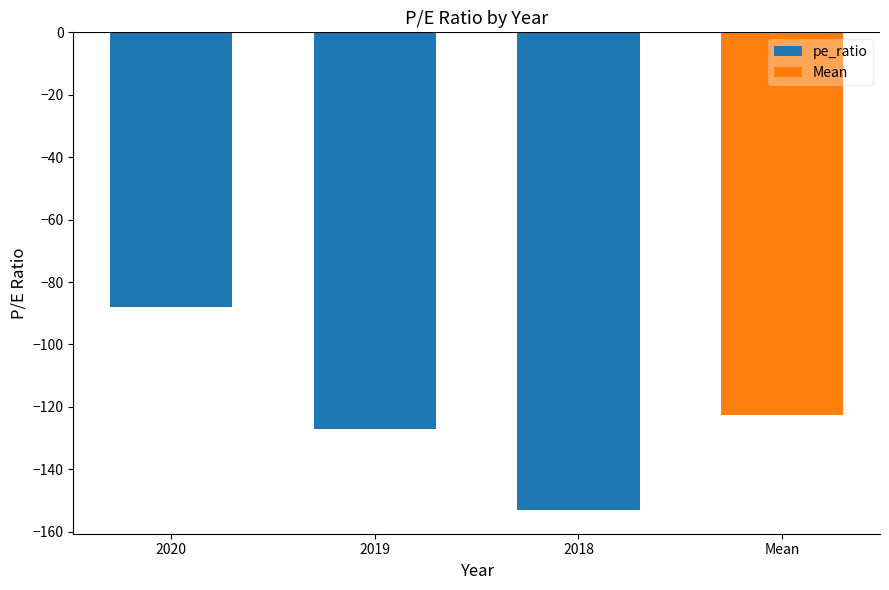

The chart shows a value of -153.0 at 2018. True or false?

True